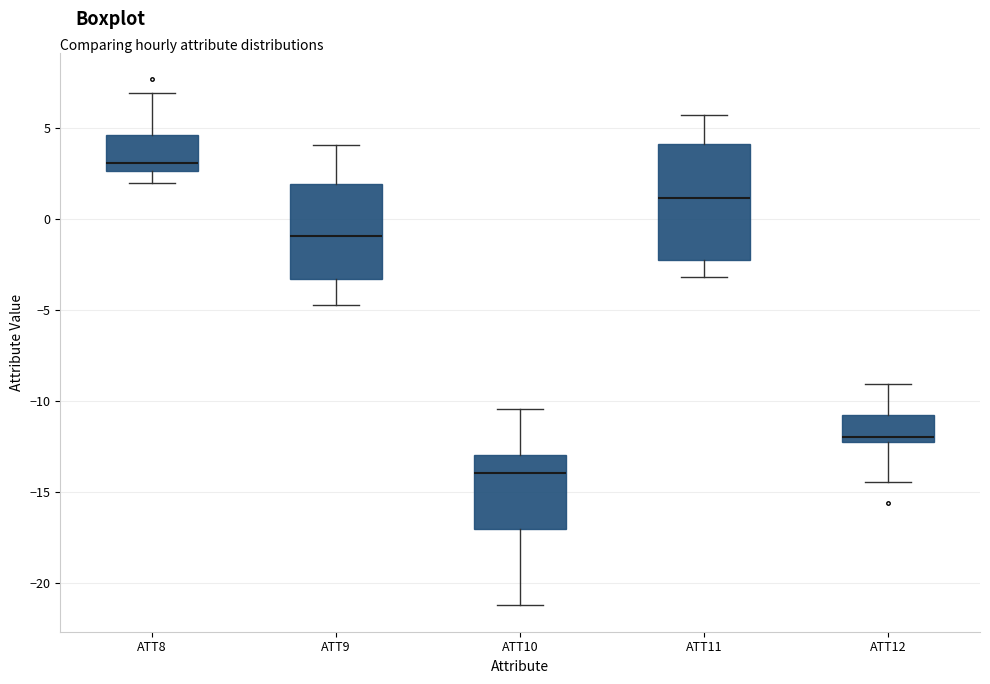

Which box's median line is the highest?

ATT8